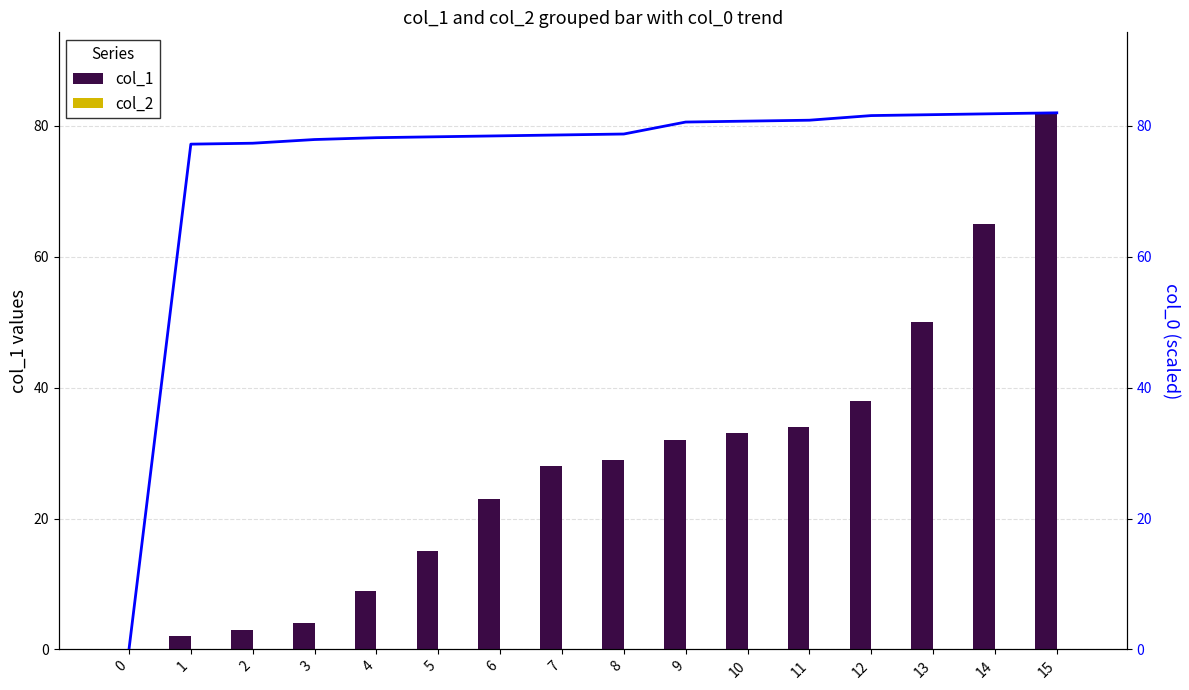

What is the total value across all series at 7?

106.6